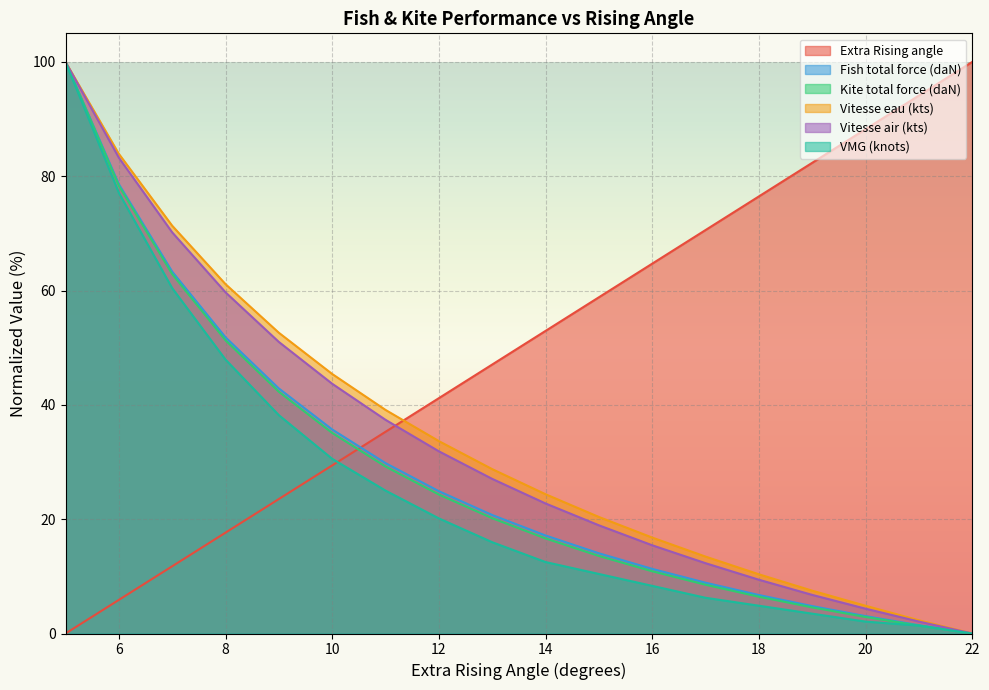

True or false: Vitesse air (kts) and VMG (knots) cross at least once.

False